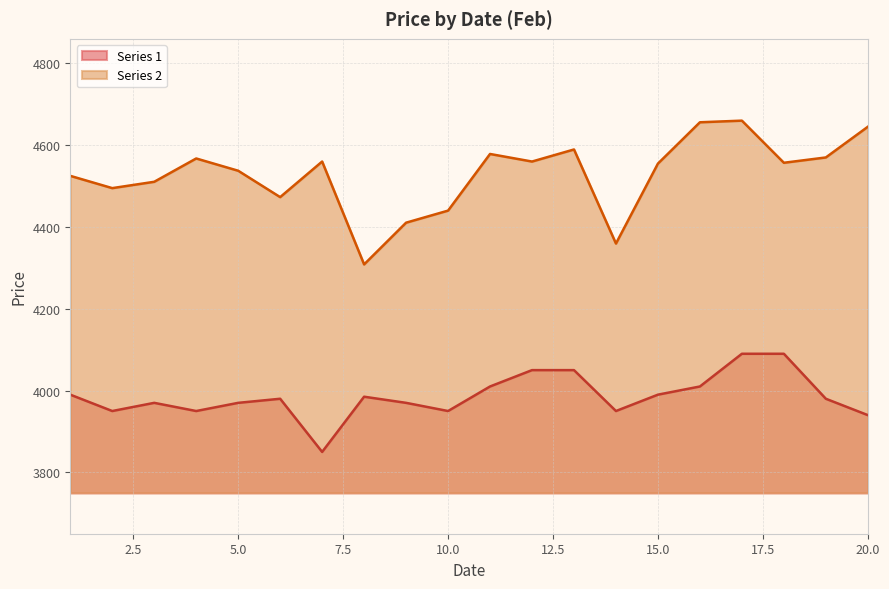

Reading left to right, what are all the values shown in this chart?

Series 1: 3990.0	3950.0	3970.0	3950.0	3970.0	3980.0	3850.0	3985.0	3970.0	3950.0	4010.0	4050.0	4050.0	3950.0	3990.0	4010.0	4090.0	4090.0	3980.0	3940.0
Series 2: 4525.0	4495.0	4510.5	4567.5	4537.5	4473.0	4560.0	4308.5	4410.5	4440.0	4578.5	4560.0	4589.5	4359.5	4555.0	4656.0	4660.0	4557.0	4570.0	4645.0